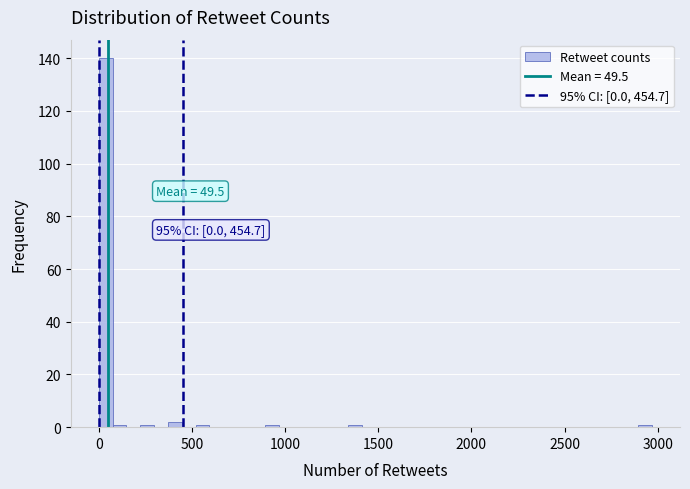

Around what value on the x-axis is the tallest bar? Give the approximate position of its centre, as read against the axis.

50